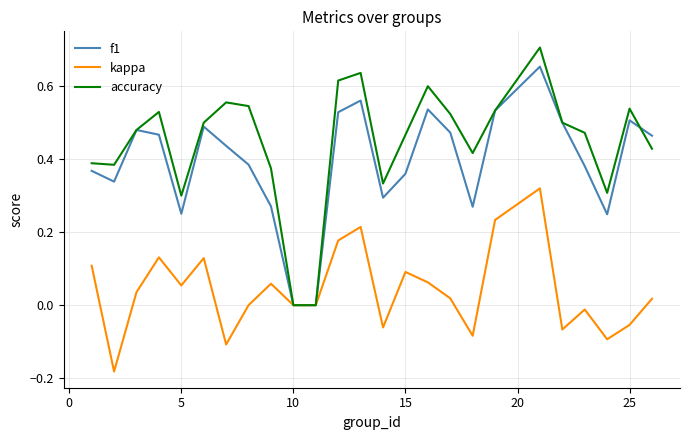

Which series has the largest range (max minus min)?

accuracy